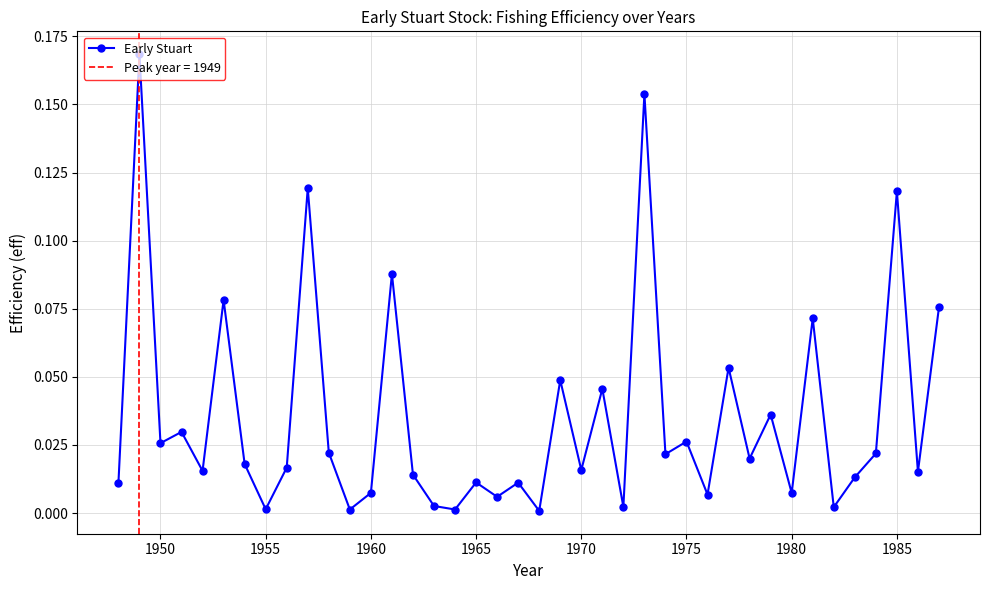

Does the chart display data point markers on the line(s)?

Yes